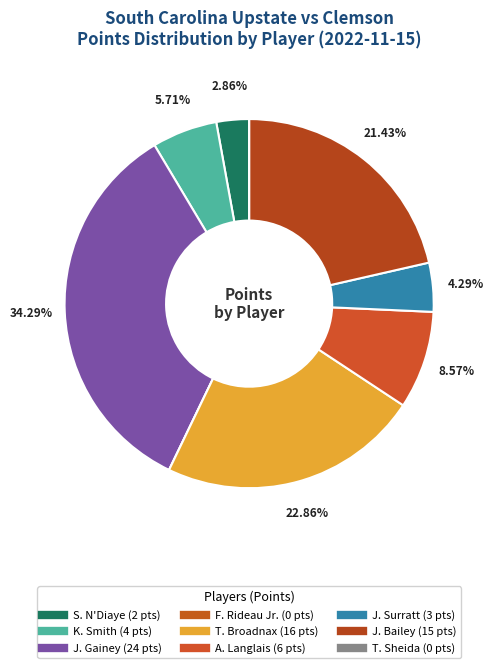

How much of the chart is everything except J. Surratt?

95.7%